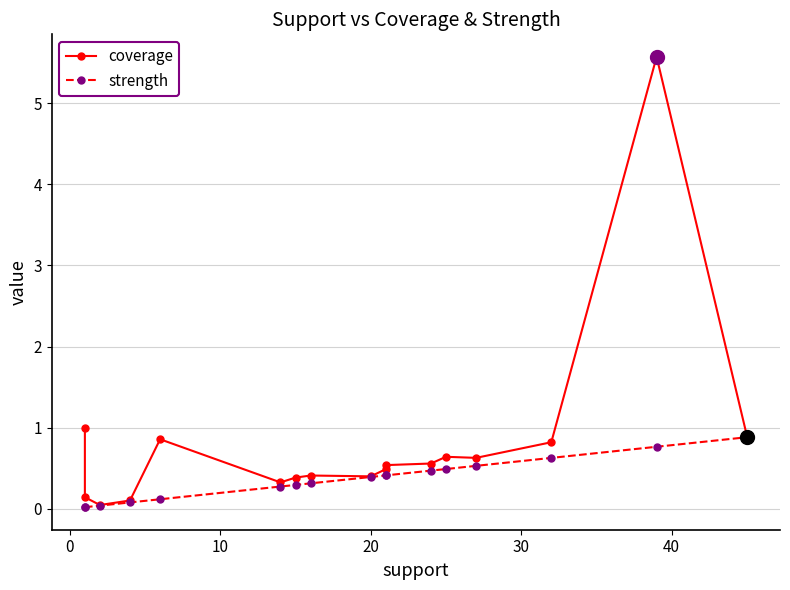

Rank the series by their average value, from lowest to highest.

strength, coverage